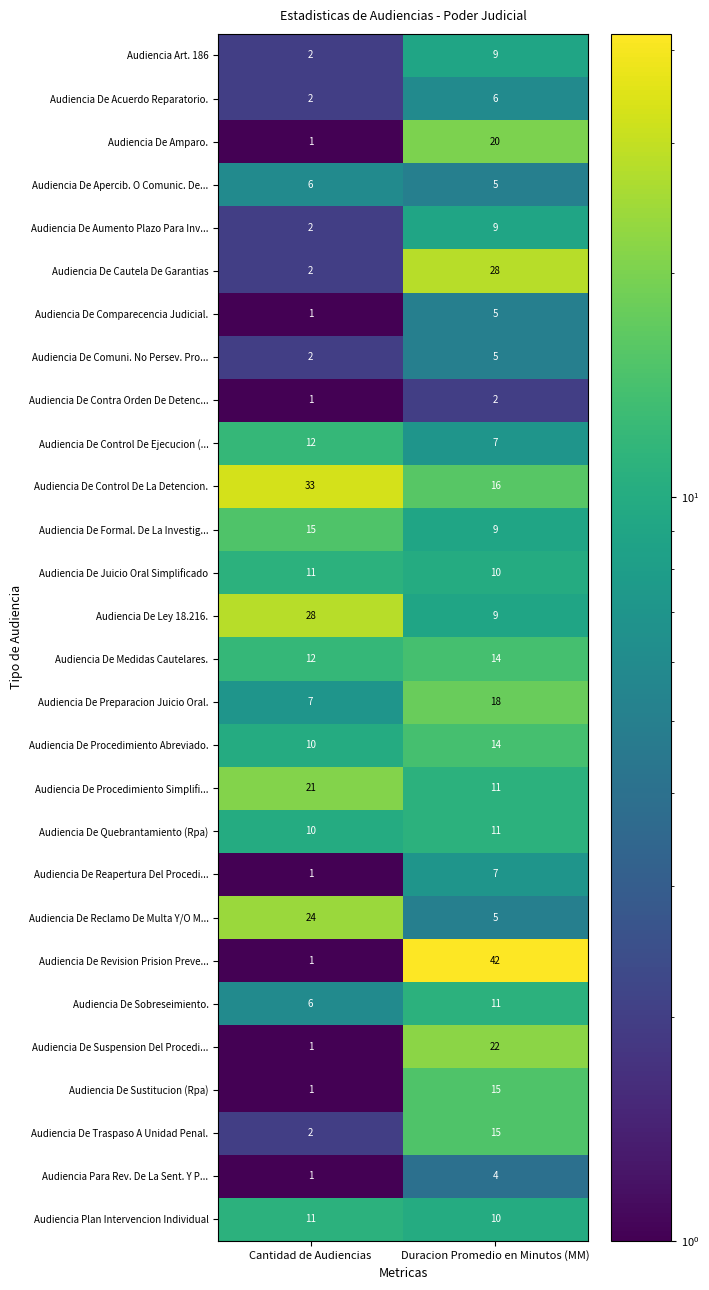

What is the spread (max minus min) of values at Cantidad de Audiencias?

32